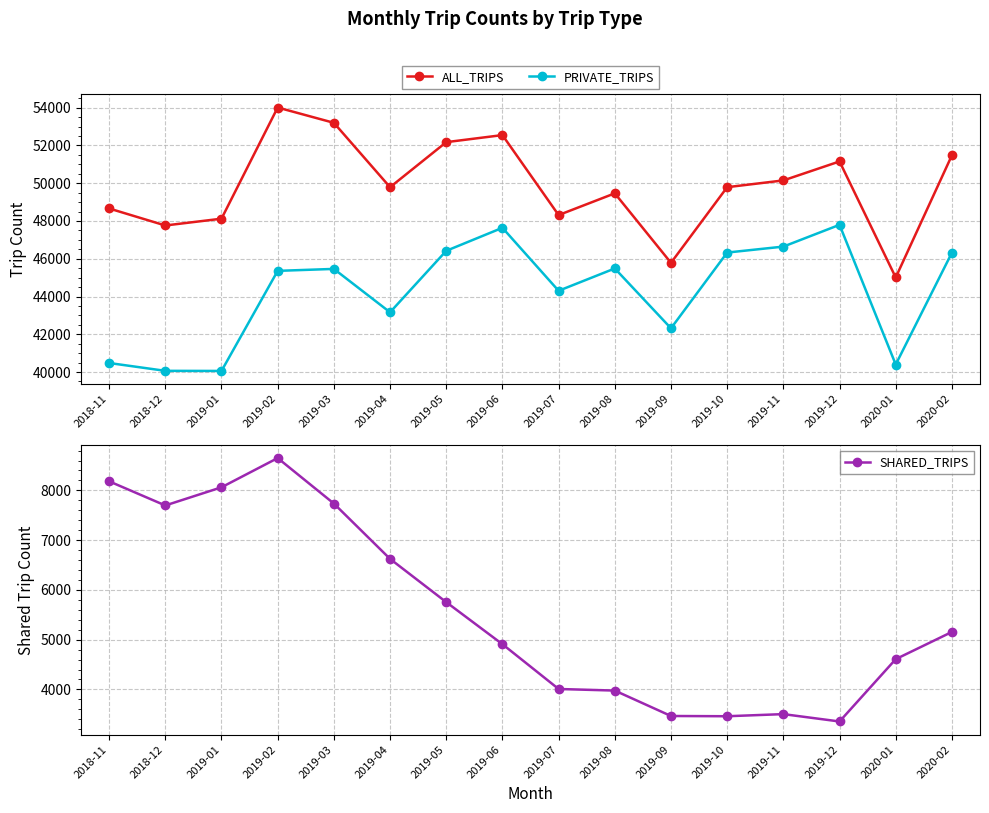

How many distinct data groups are displayed?

3